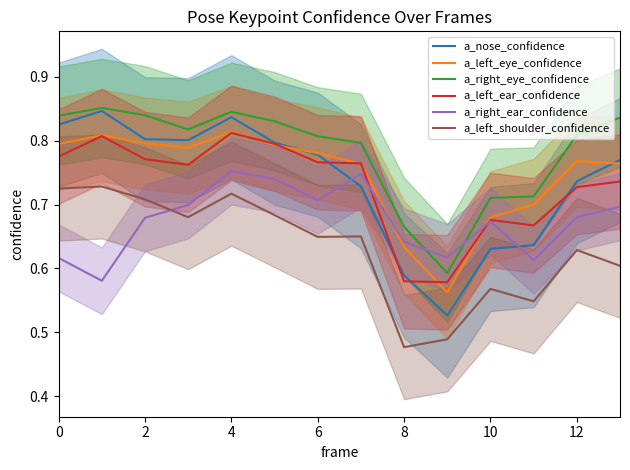

What is the label of the 14th point from the left?

13